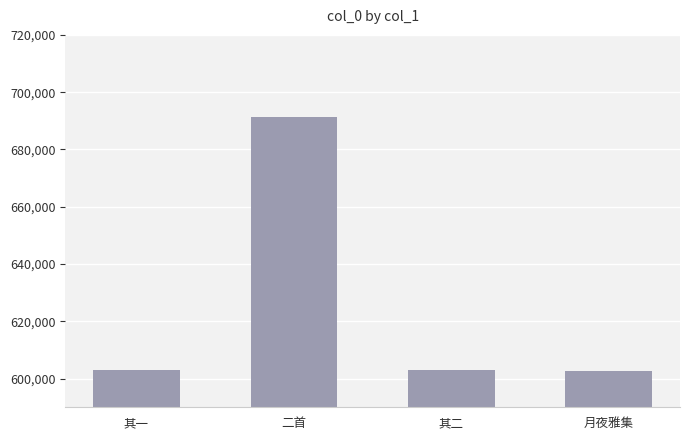

What is the label of the 3rd bar from the right?

二首